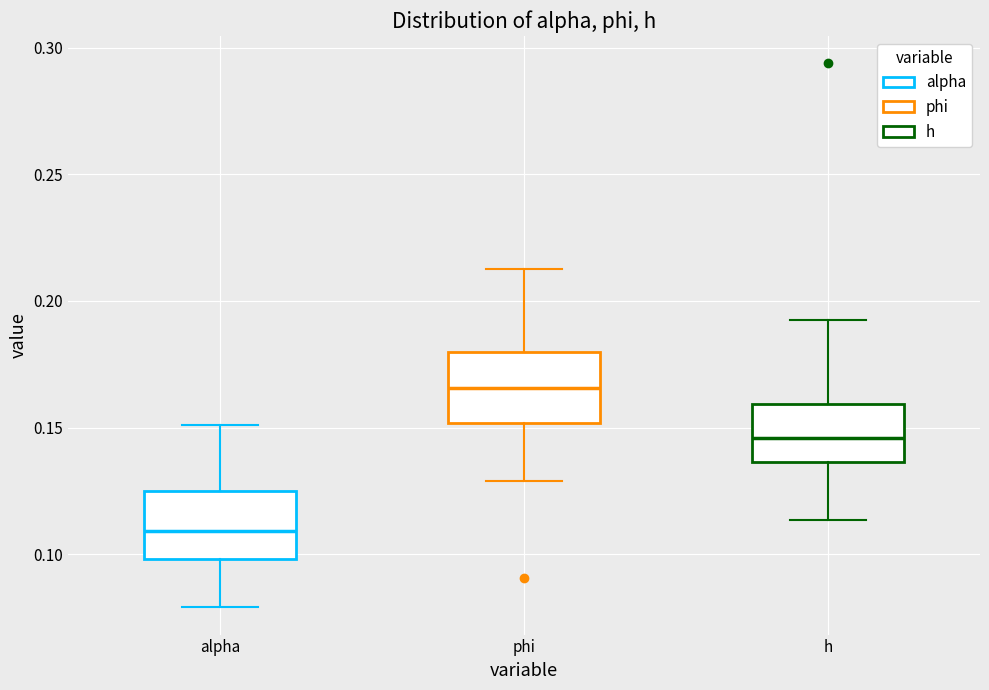

Which box has the highest median line?

phi